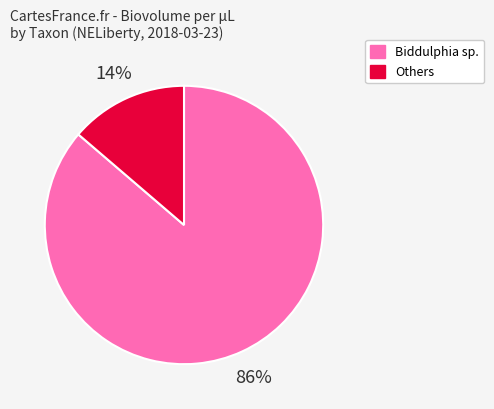

Is there a majority slice in this chart?

Yes